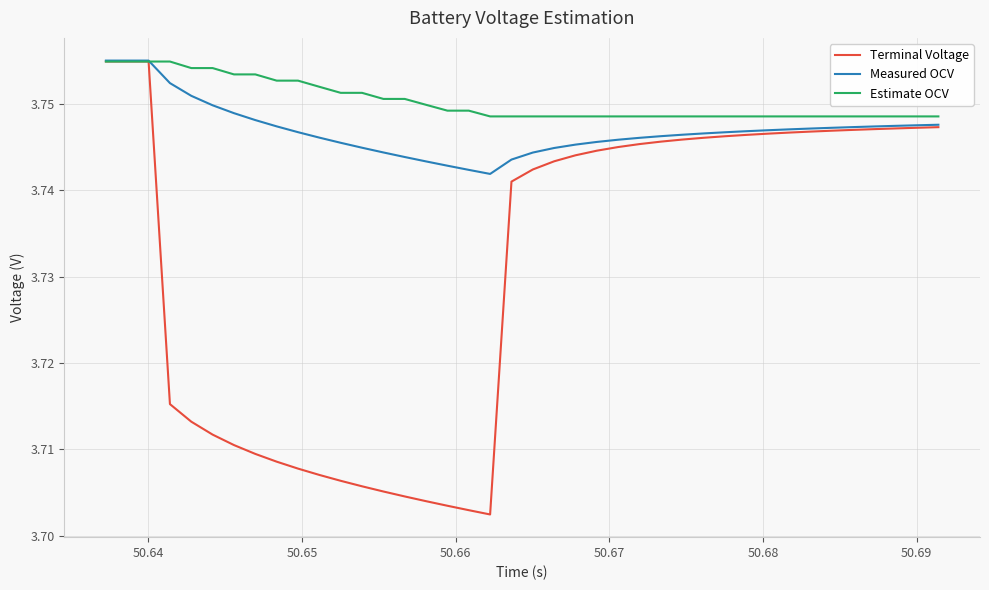

Which series has the largest total across all categories?

Estimate OCV